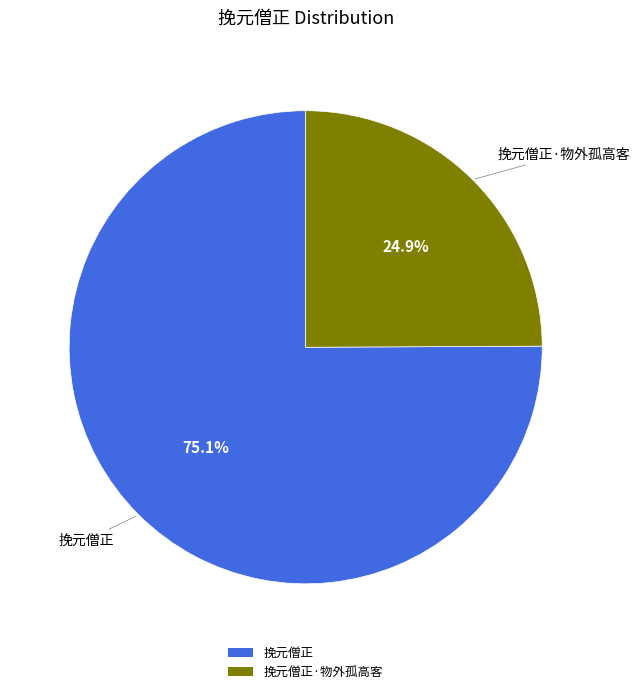

Is there any slice that represents more than half of the pie?

Yes